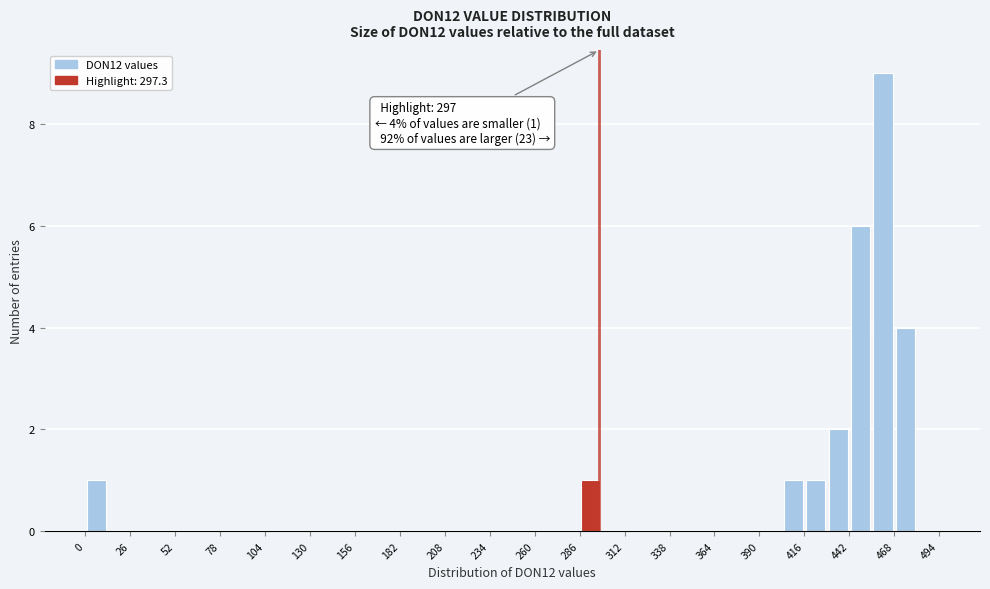

Around what value on the x-axis is the tallest bar? Give the approximate position of its centre, as read against the axis.

460